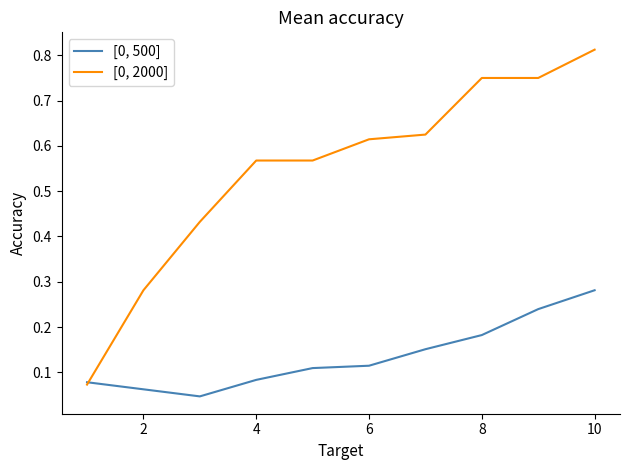

What is the difference between the maximum and minimum values in the [0, 500] series?

0.2